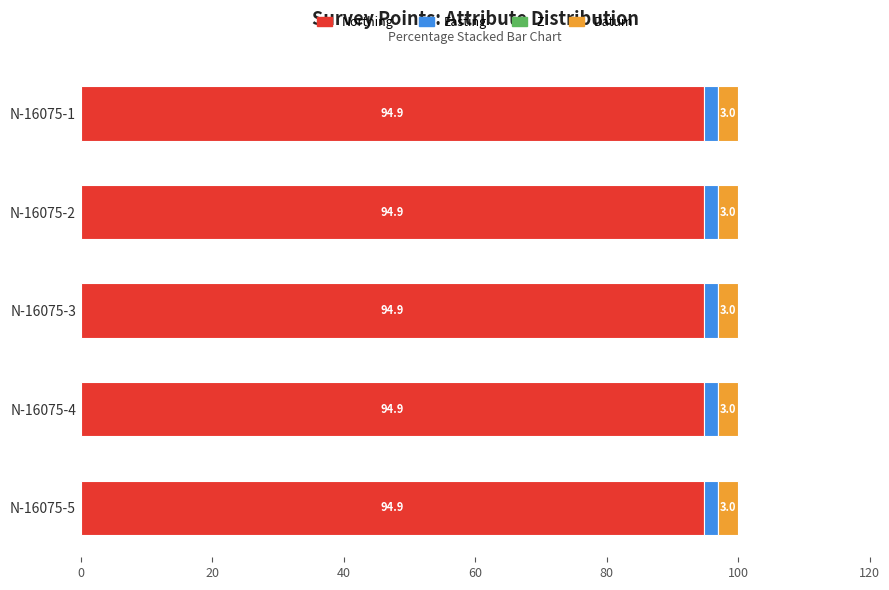

What is the total value across all series at N-16075-4?

100.0